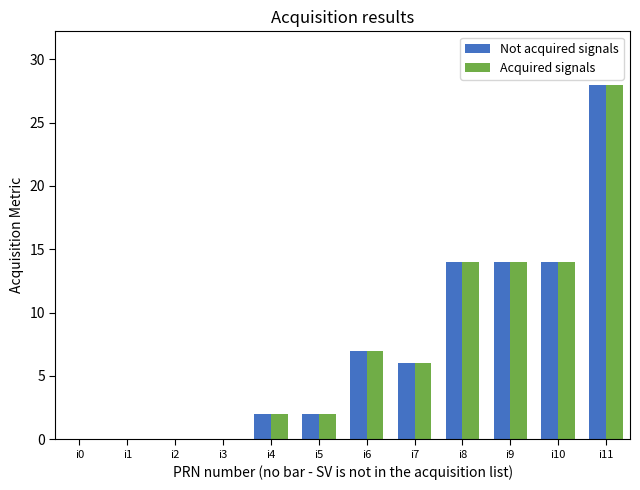

Is it true that Acquired signals equals 14 at i10?

True